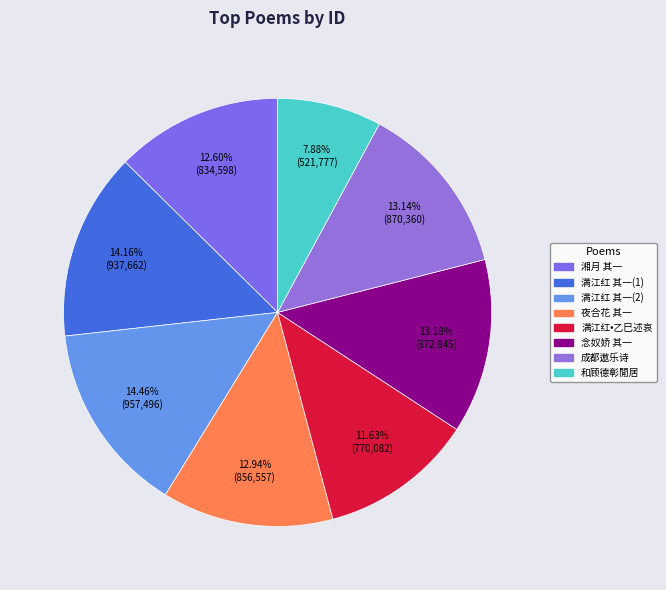

Does any single category account for the majority?

No